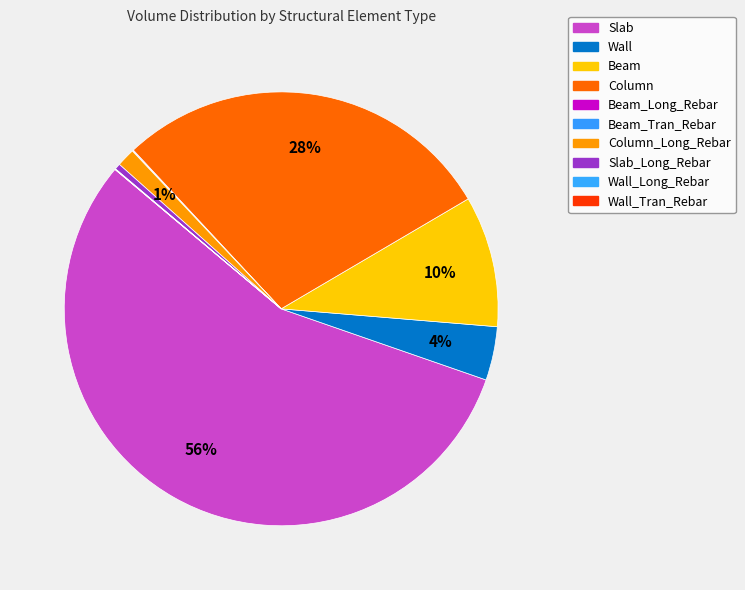

Does Slab represent more than half of the total?

Yes